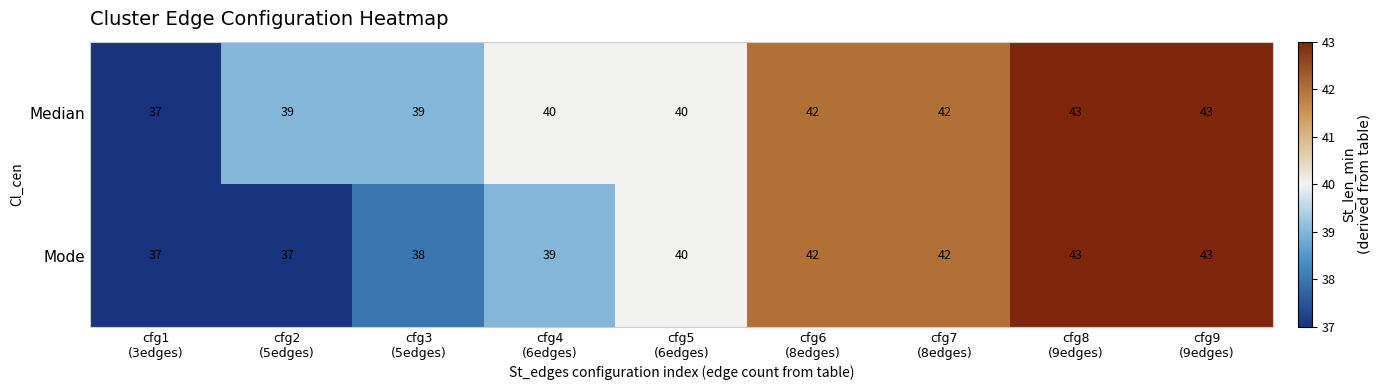

What is the difference between the maximum and minimum values in the Median series?

6